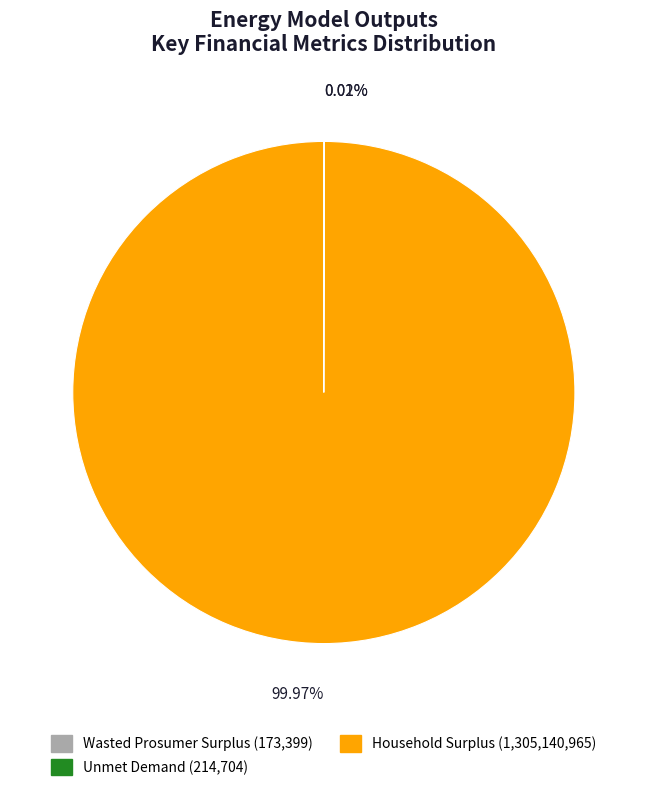

Does Household Surplus represent more than half of the total?

Yes